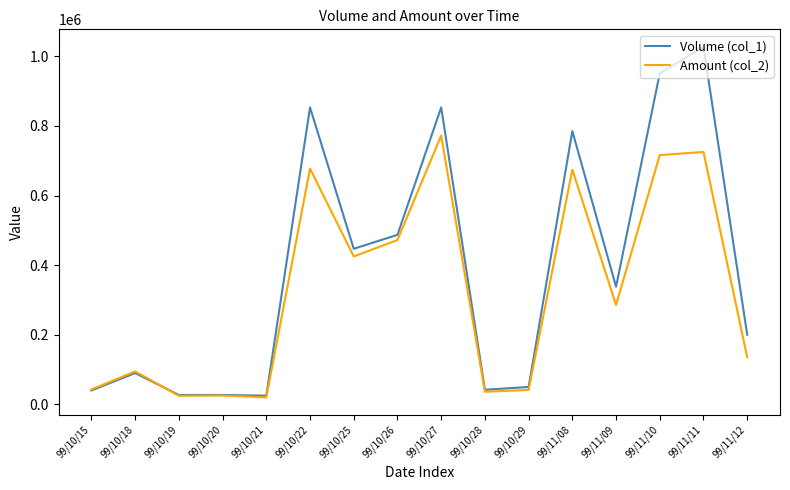

What is the total value across all series at 99/10/22?

1530330